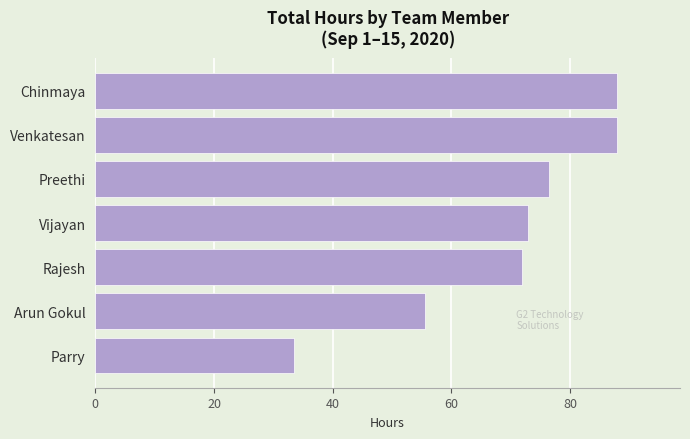

Read the value at Rajesh.

72.0